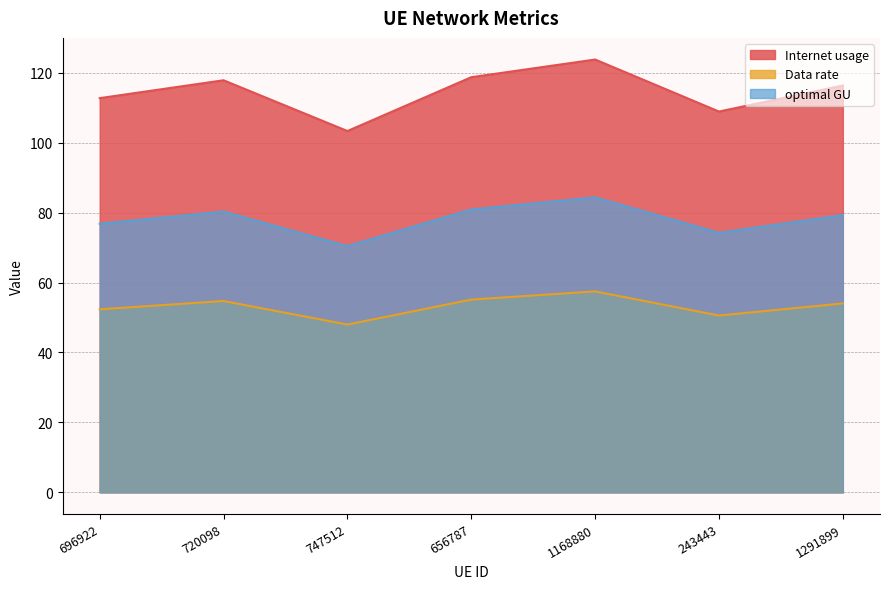

What is the lowest value of the Data rate series?

48.0